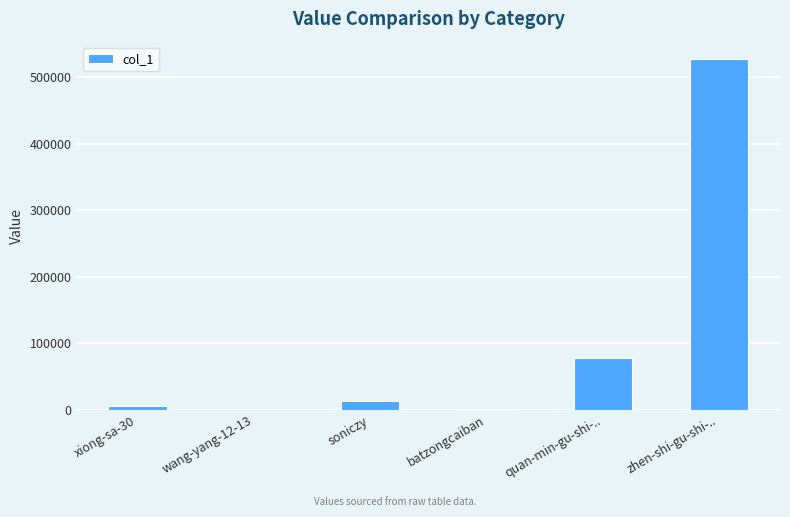

What value does the data have at xiong-sa-30, to the nearest 100?

6000